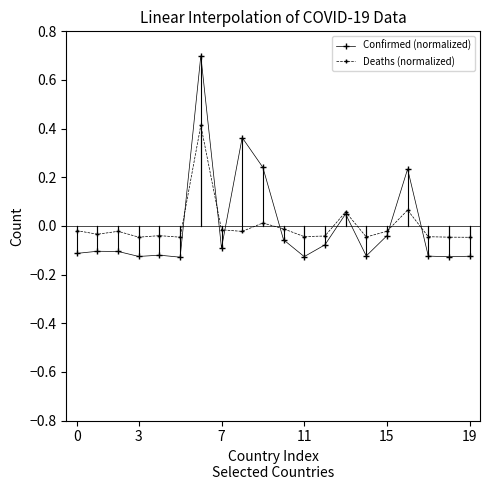

What is the greatest value displayed?

0.7